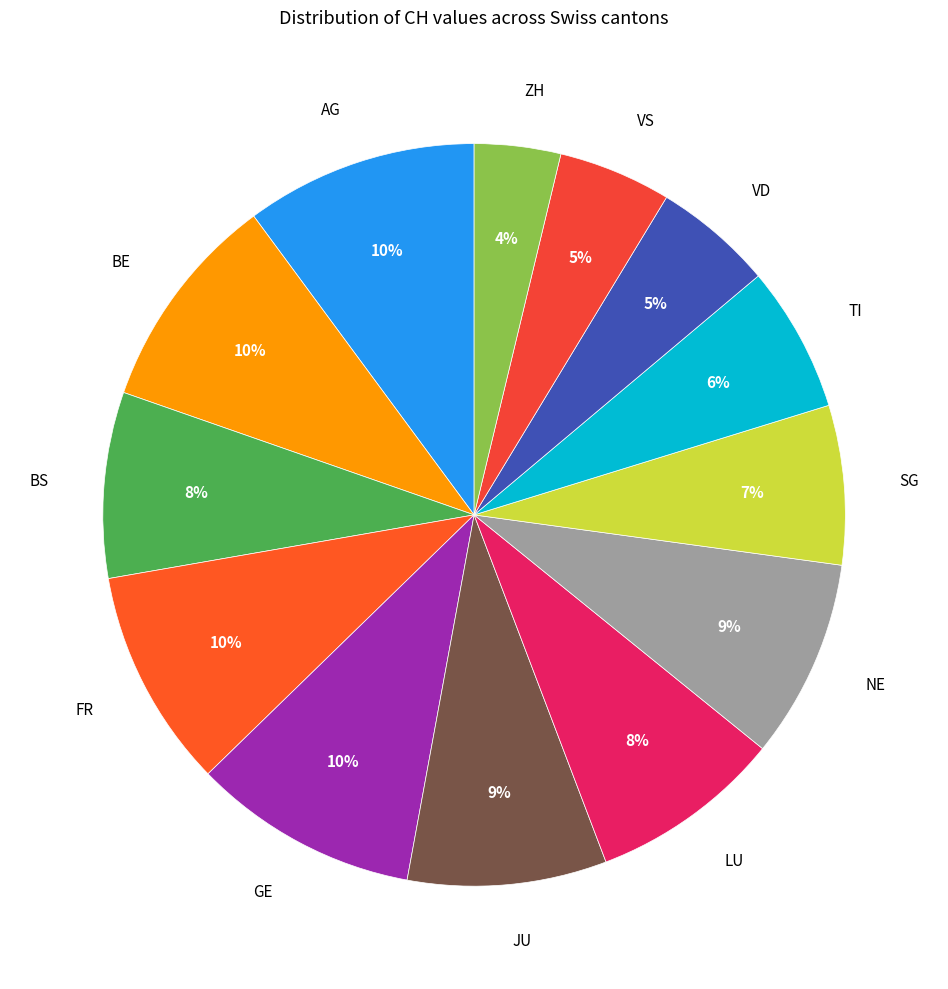

Is there any slice that represents more than half of the pie?

No